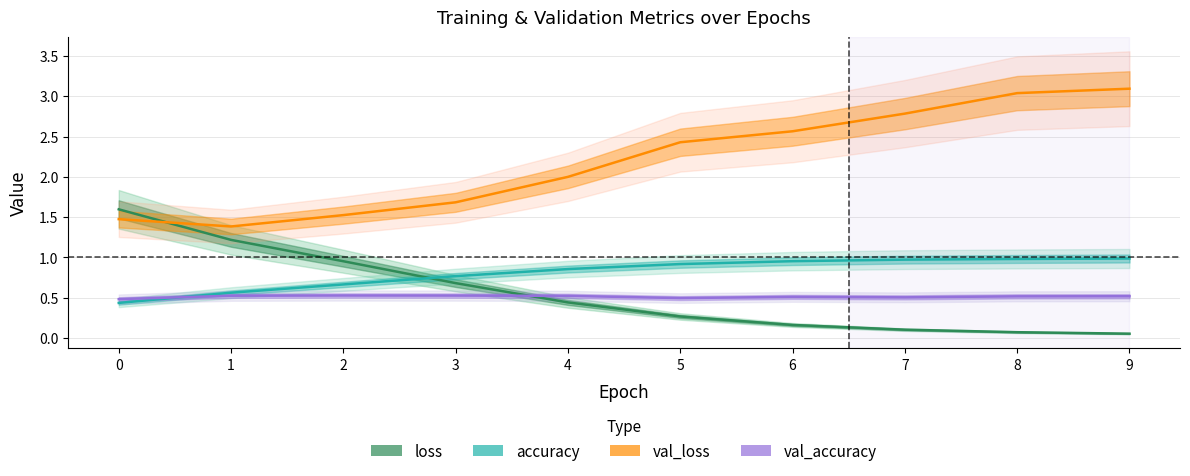

True or false: val_accuracy and loss intersect in this chart.

True